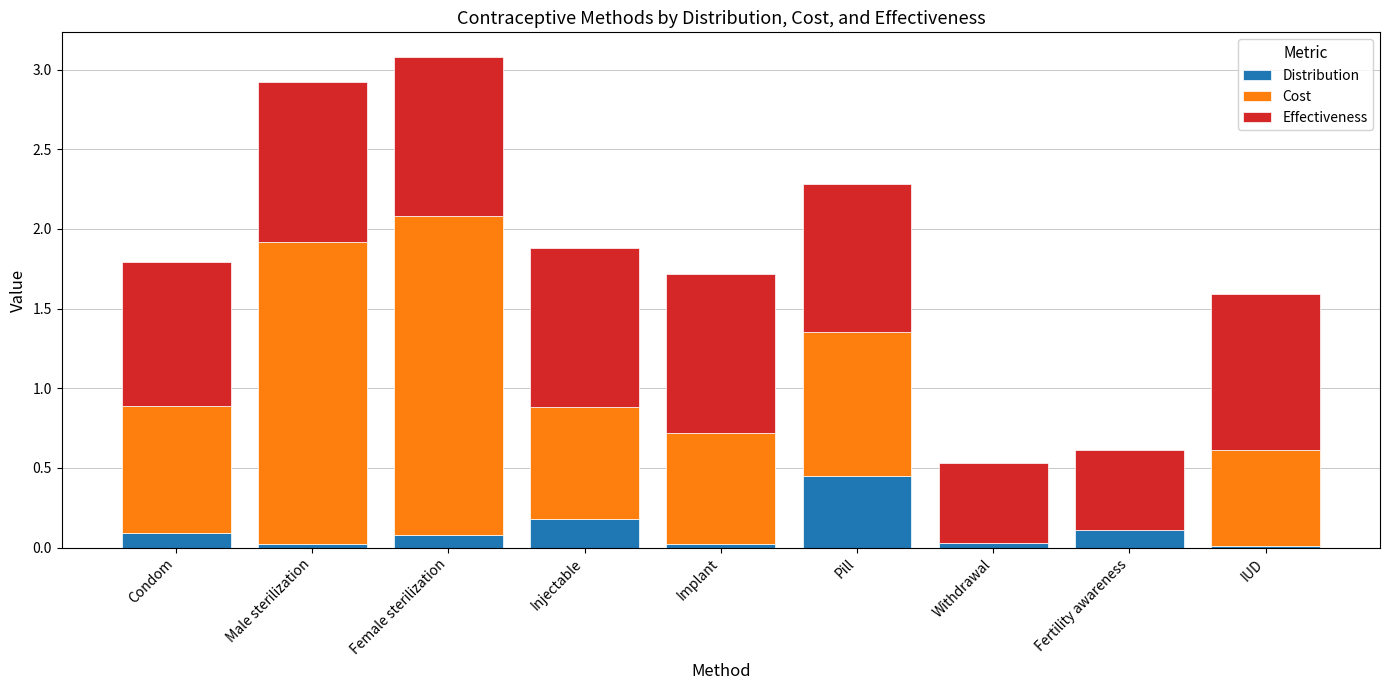

True or false: Distribution has a value of 0.1 at Condom.

True